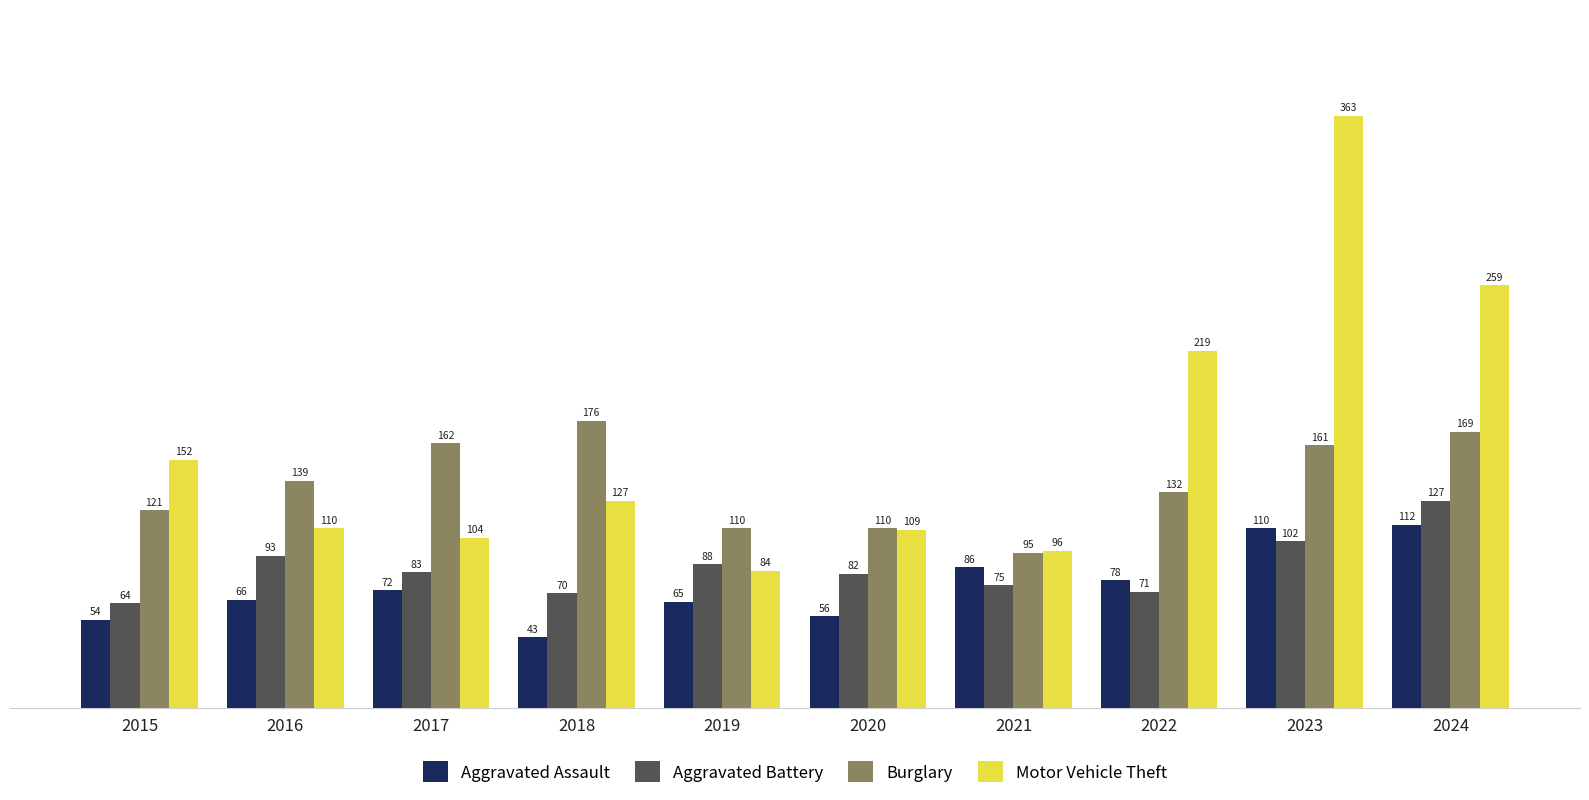

At which label is Aggravated Assault closest to 77?

2022